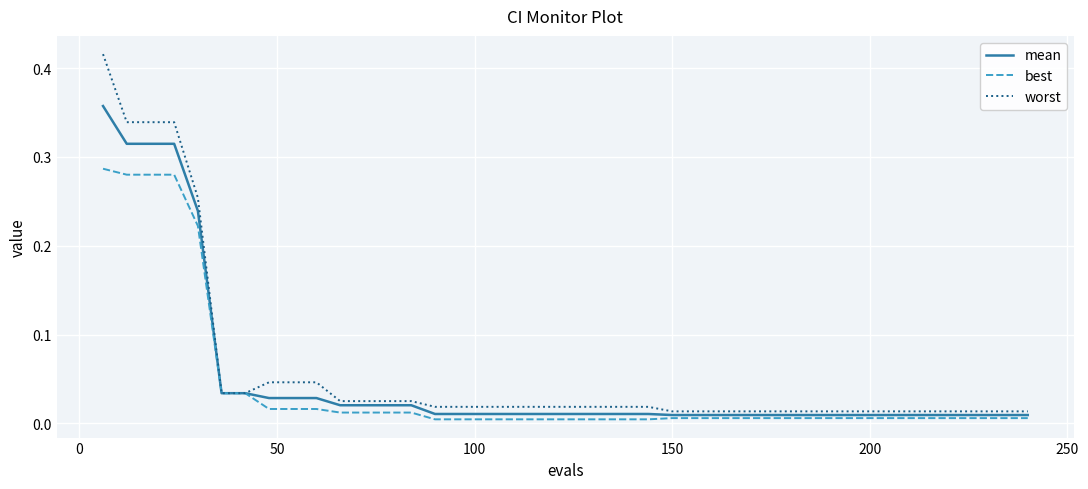

Is this an area chart (filled region under the line)?

No